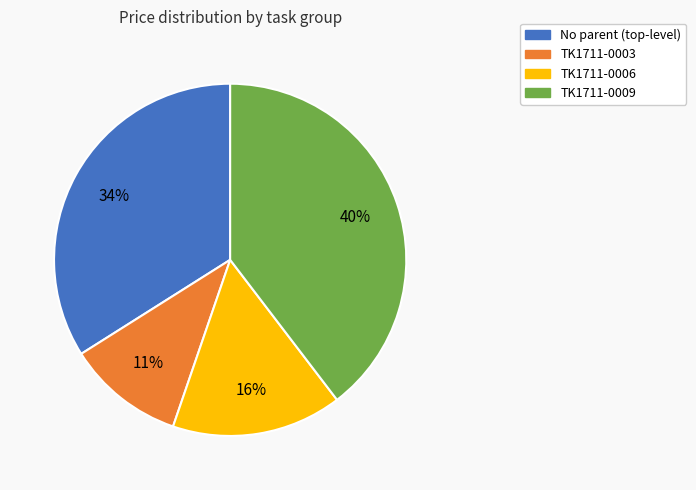

Does any single category account for the majority?

No